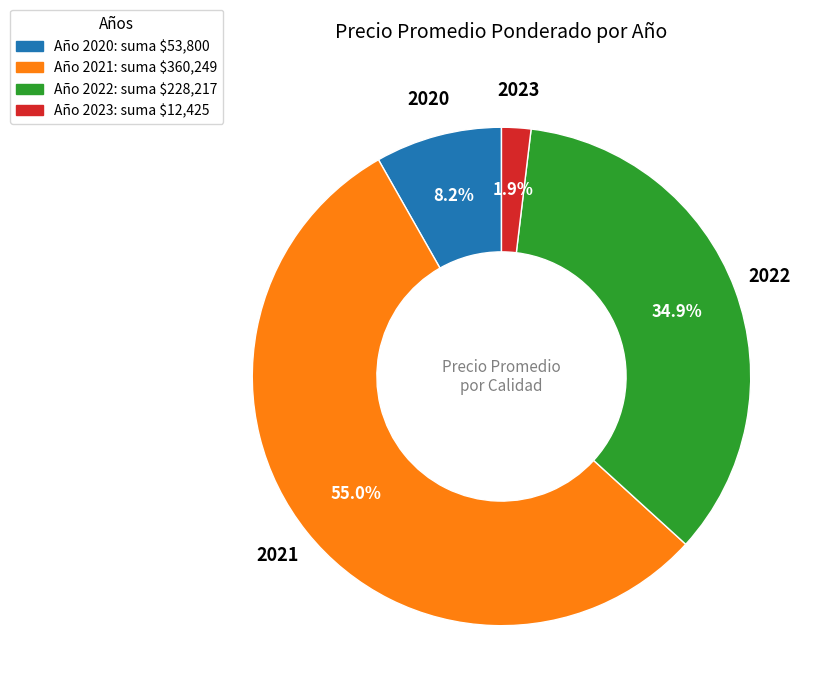

Which category has the smallest portion of the pie?

Año 2023: suma $12,425